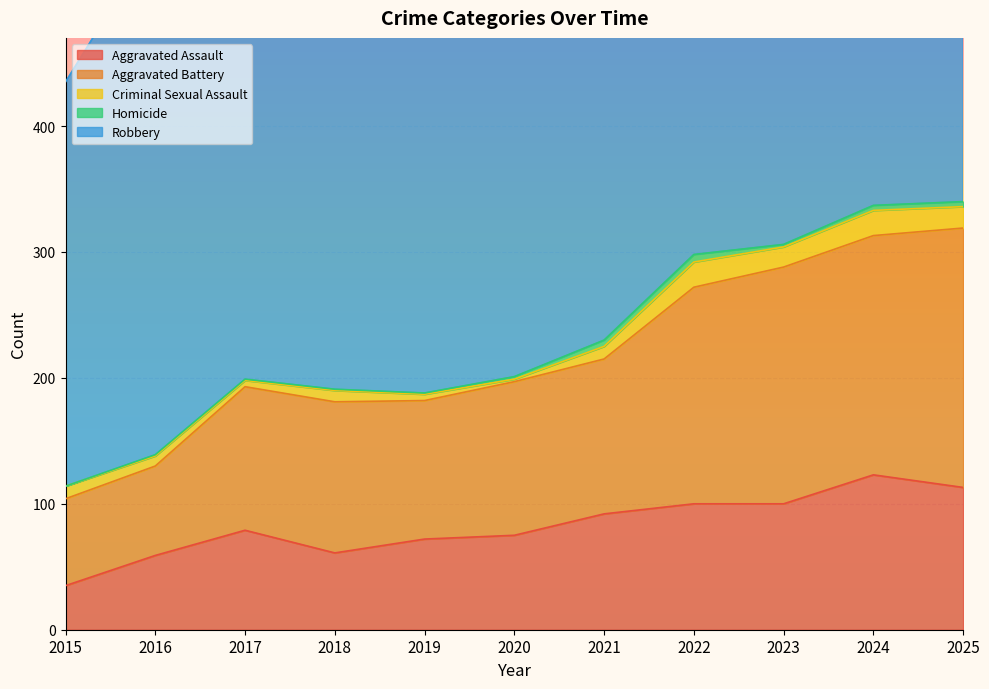

What is the value of the Aggravated Battery point at the 6th from the left?

122